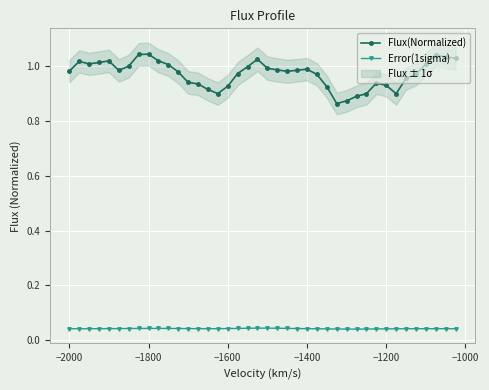

True or false: Flux(Normalized) and Error(1sigma) cross at least once.

False